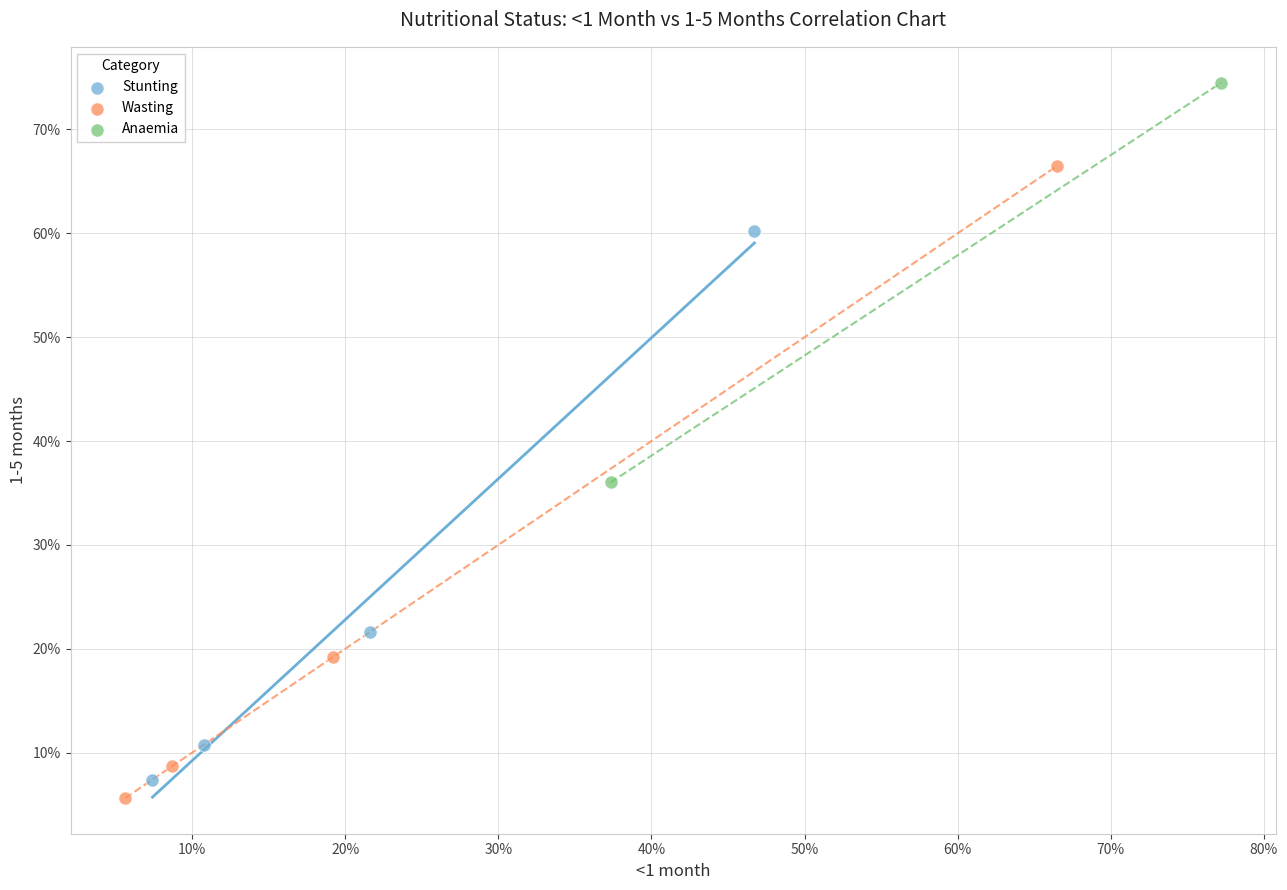

Which series reaches the minimum Y coordinate?

Wasting